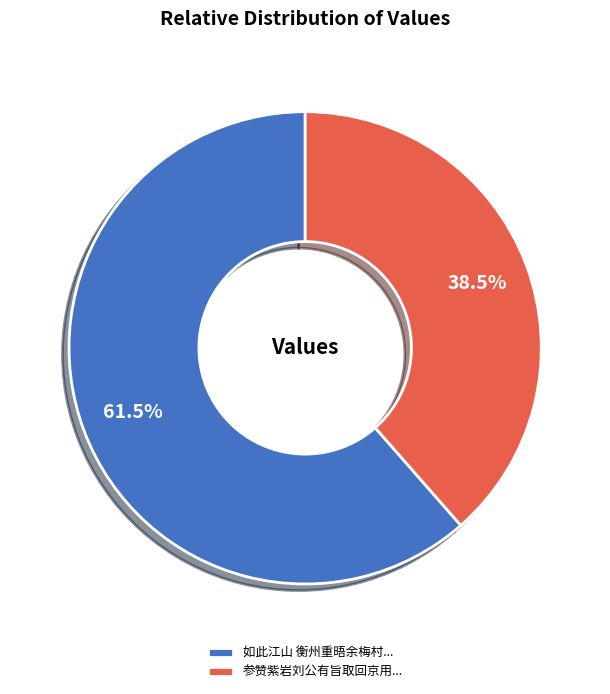

Combined, what portion of the pie is 参赞紫岩刘公有旨取回京用... and 如此江山 衡州重晤余梅村...?

100.0%